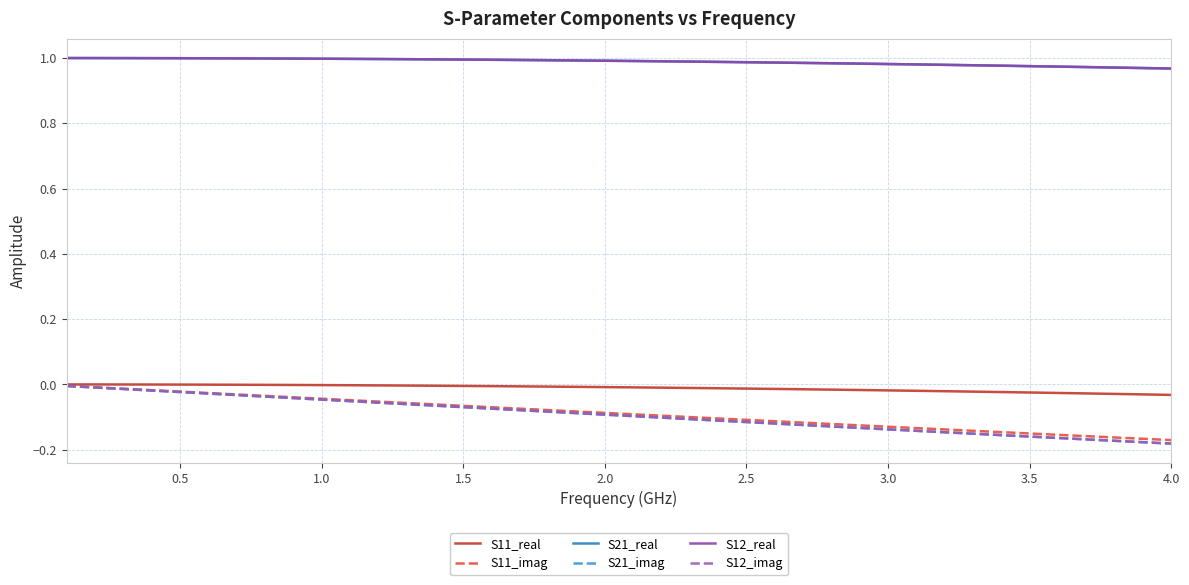

What are all the series names shown in the legend?

S11_real, S11_imag, S21_real, S21_imag, S12_real, S12_imag